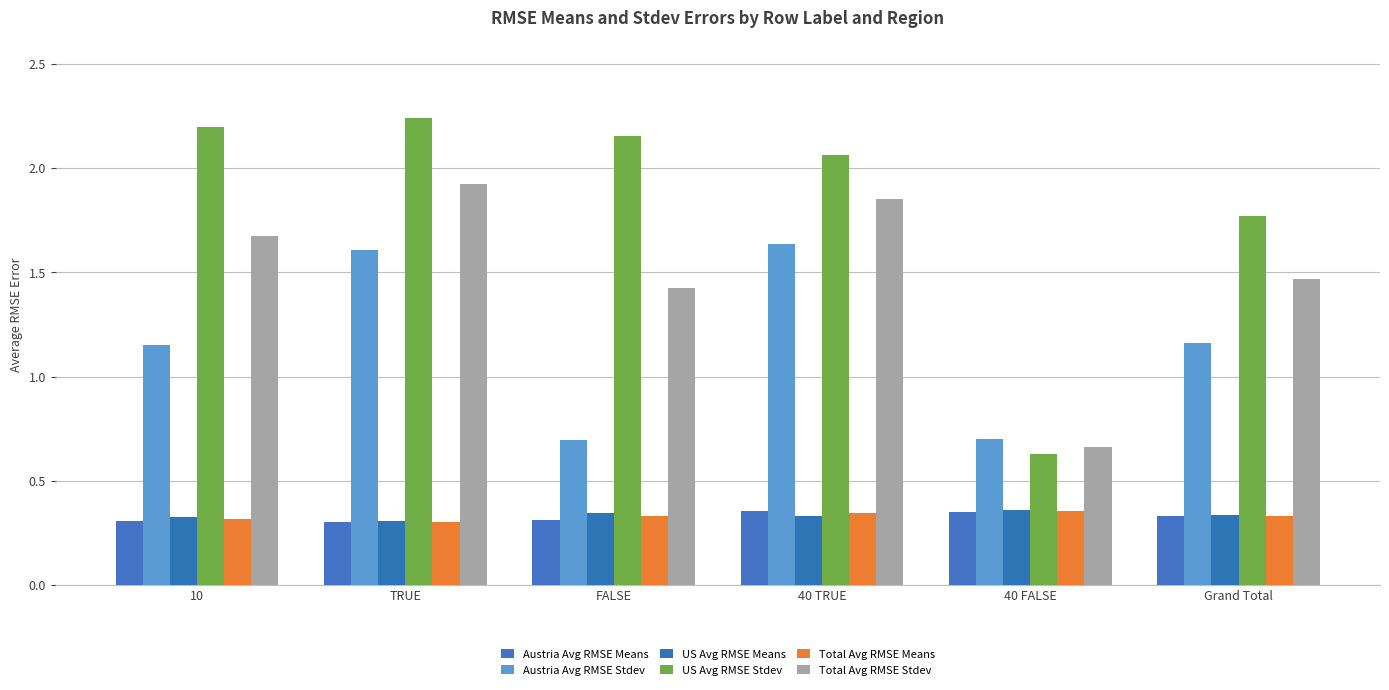

What are all the series names shown in the legend?

Austria Avg RMSE Means, Austria Avg RMSE Stdev, US Avg RMSE Means, US Avg RMSE Stdev, Total Avg RMSE Means, Total Avg RMSE Stdev